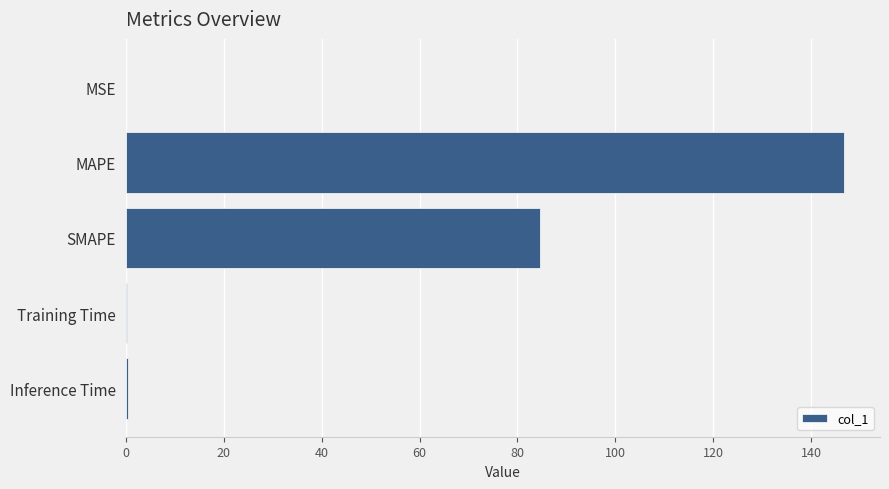

Between Inference Time and SMAPE, which is larger?

SMAPE